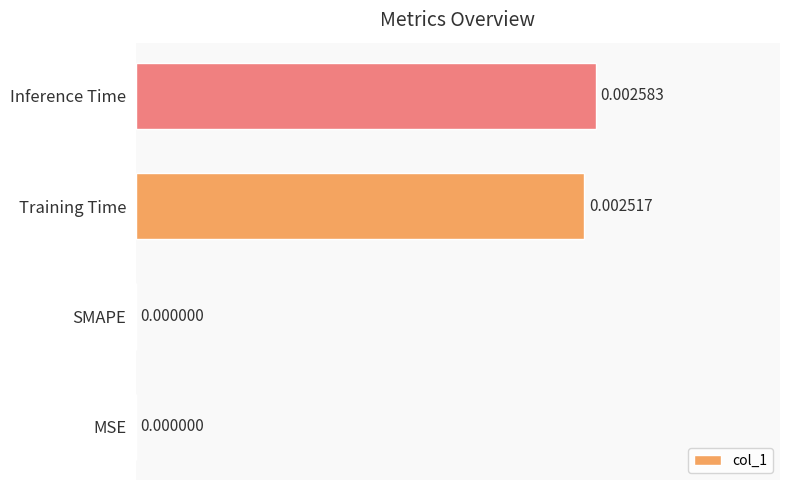

Are the bars horizontal?

Yes